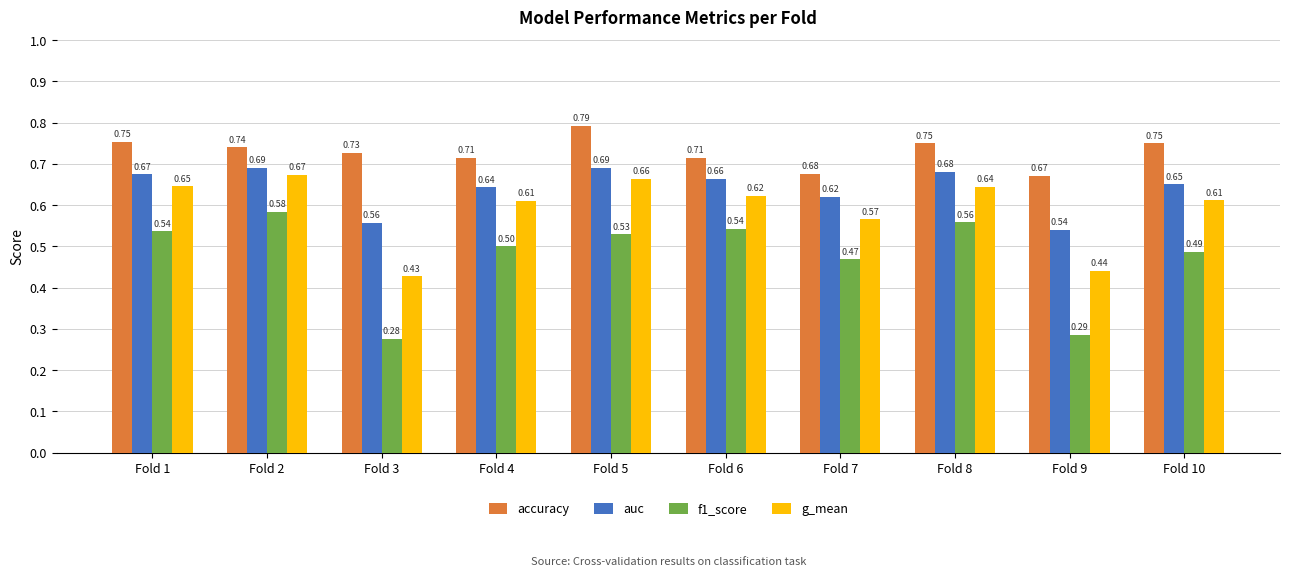

Rank the series by their maximum value, from highest to lowest.

accuracy, auc, g_mean, f1_score